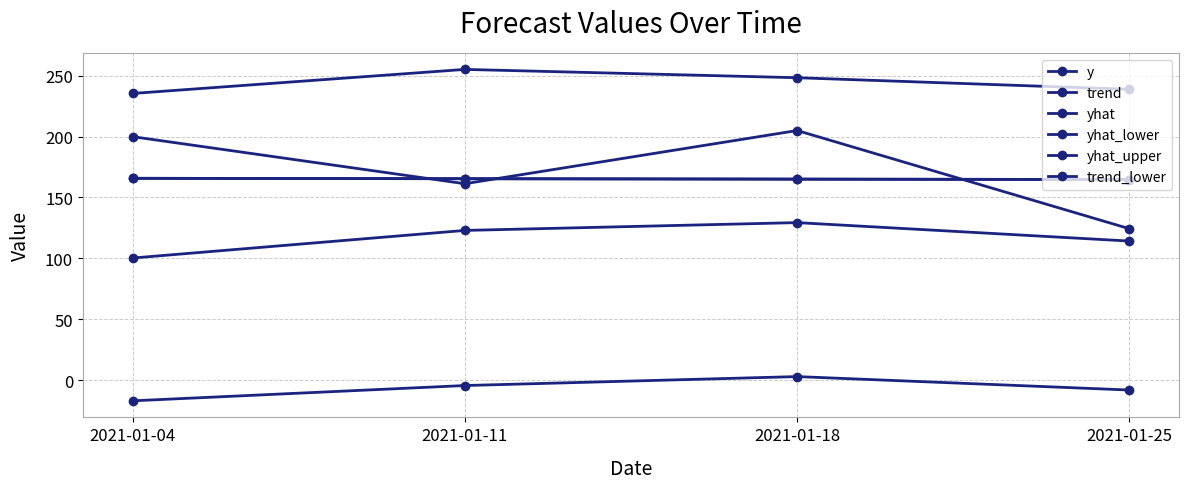

True or false: yhat_lower and yhat_upper cross at least once.

False